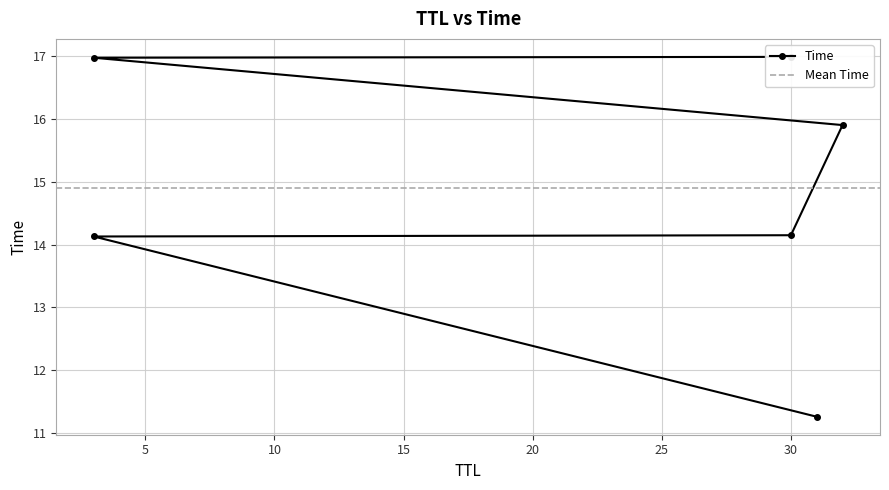

Reading left to right, what are all the values shown in this chart?

11.3	14.1	14.1	15.9	17.0	17.0